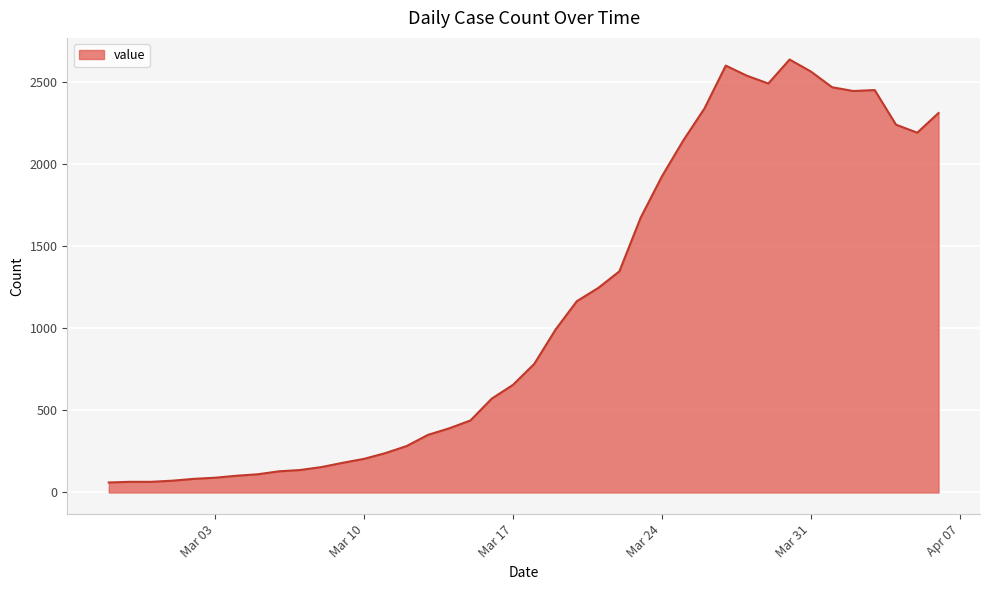

What is the difference between the maximum and minimum values?

2578